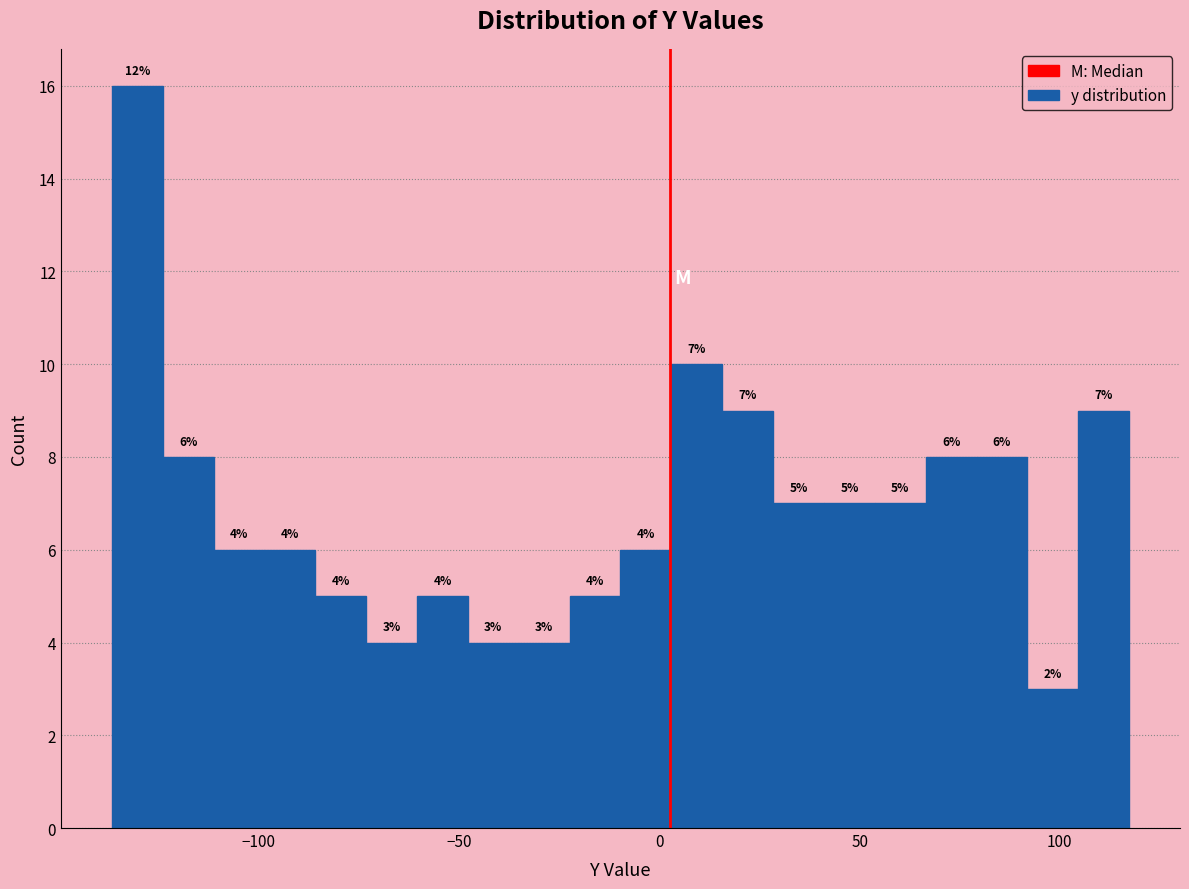

Read against the x-axis, roughly where is the centre of the tallest bar?

-130